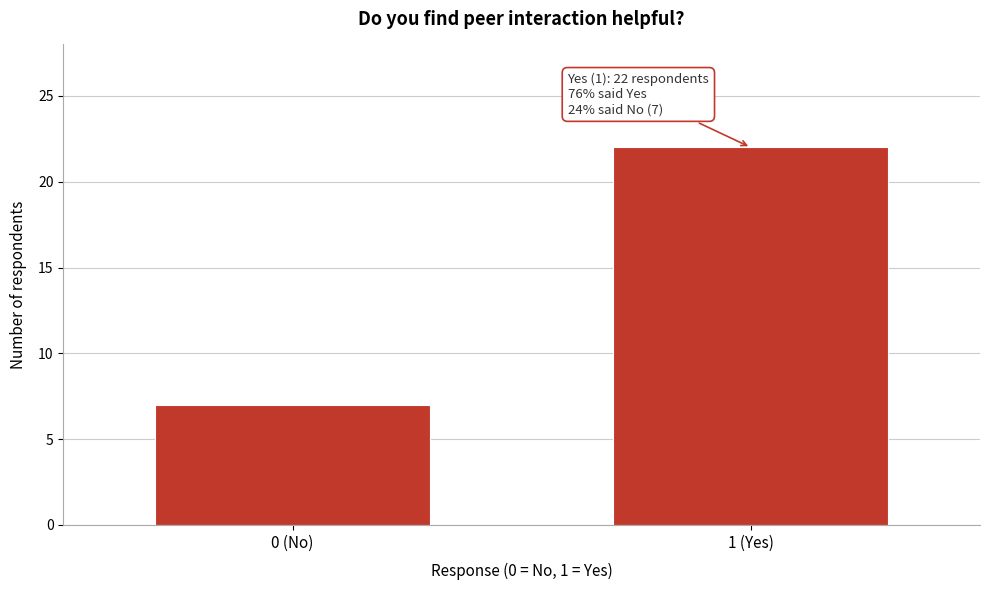

Reading left to right, transcribe all the data shown in this chart.

7	22